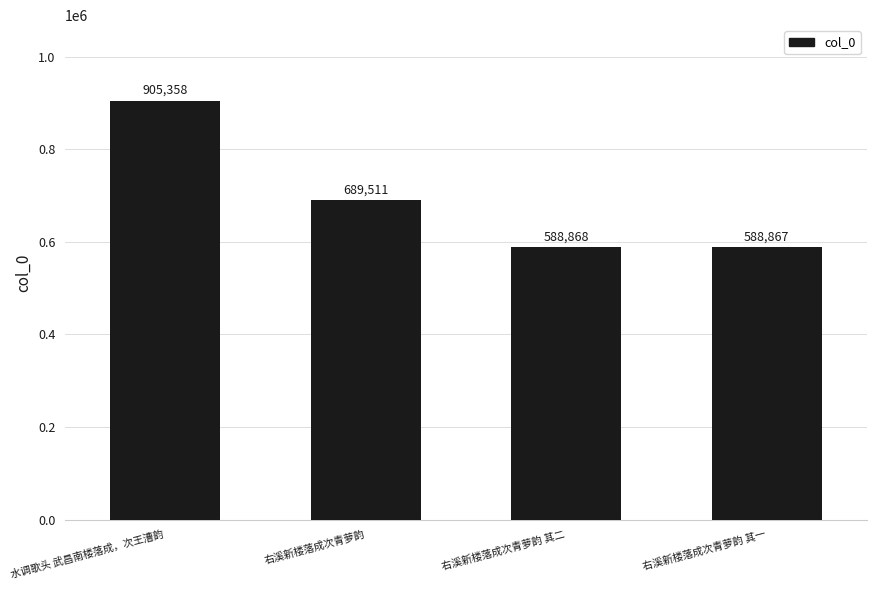

Is it true that the value at 右溪新楼落成次青萝韵 其一 is 588867?

True